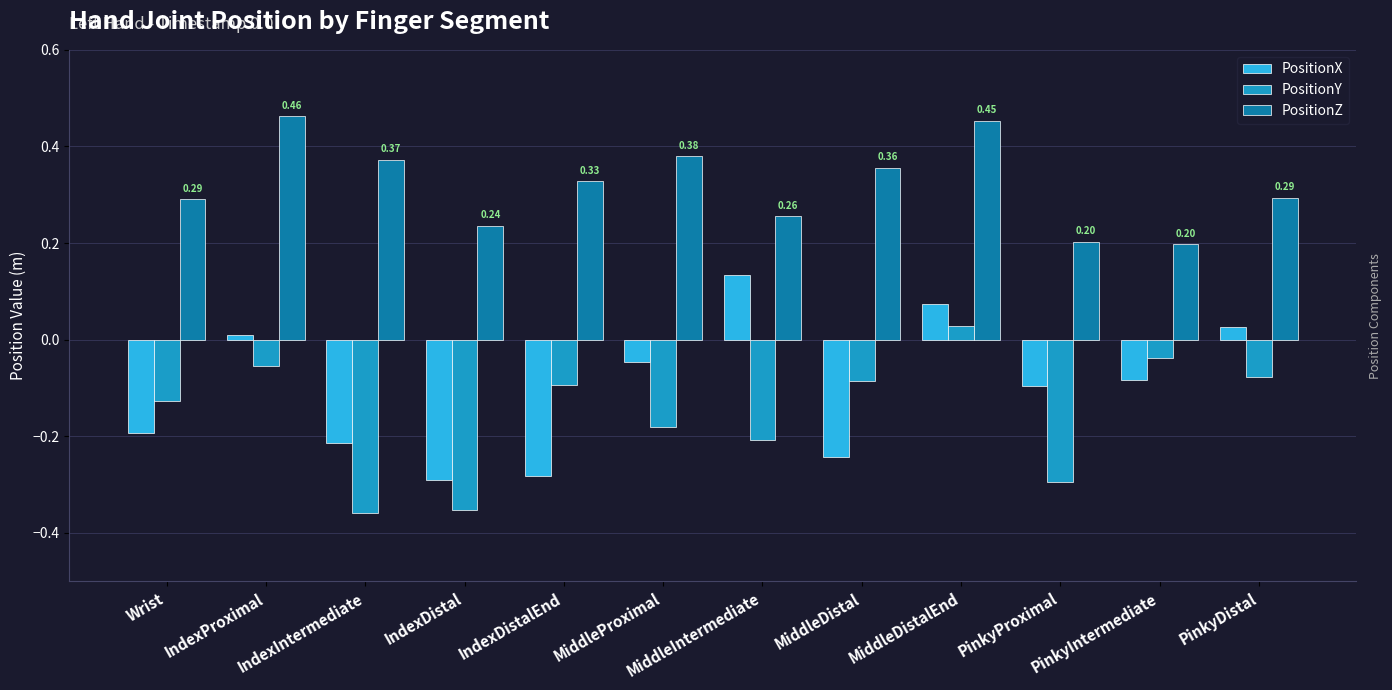

How many groups of bars are there?

12